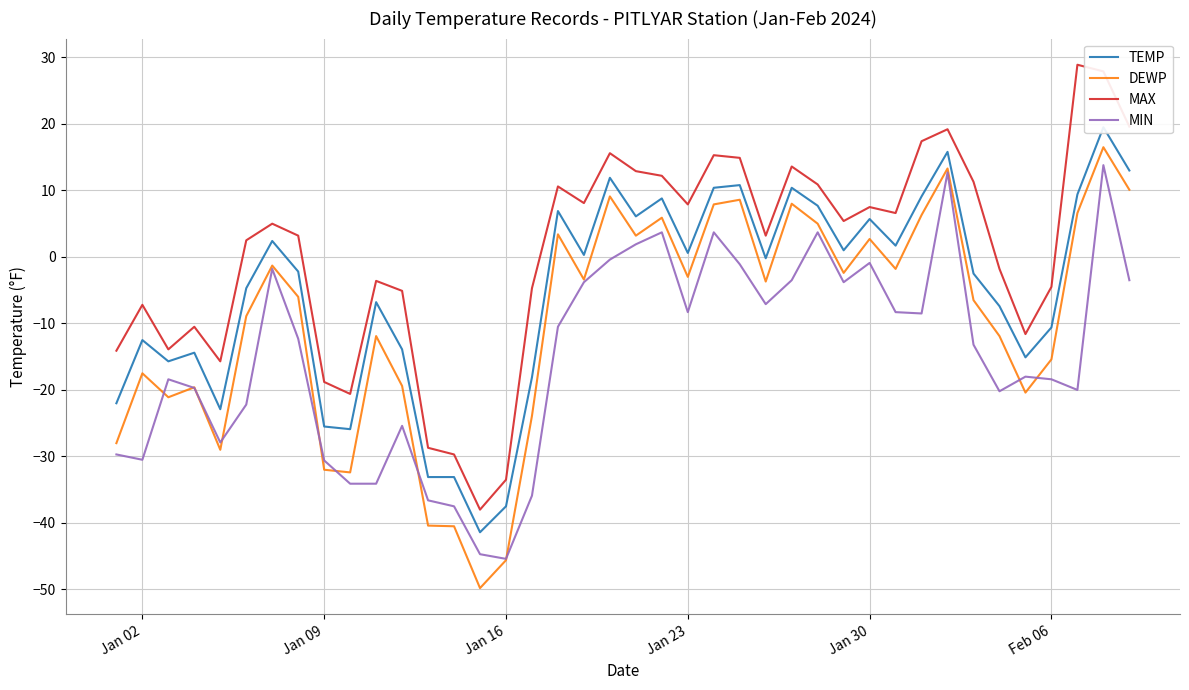

What is the lowest value of the DEWP series?

-49.8